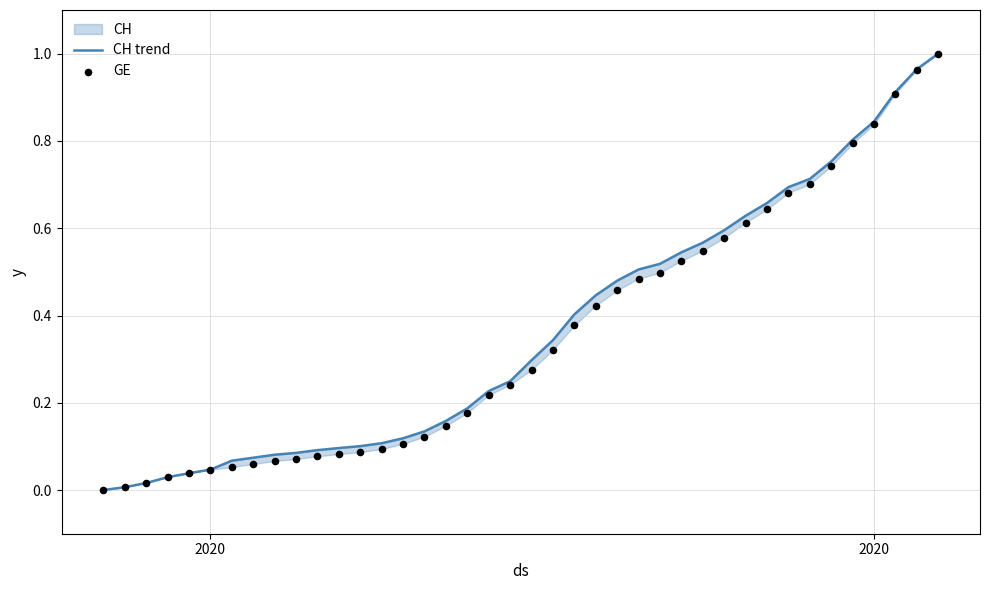

Which series reaches the minimum Y coordinate?

CH trend